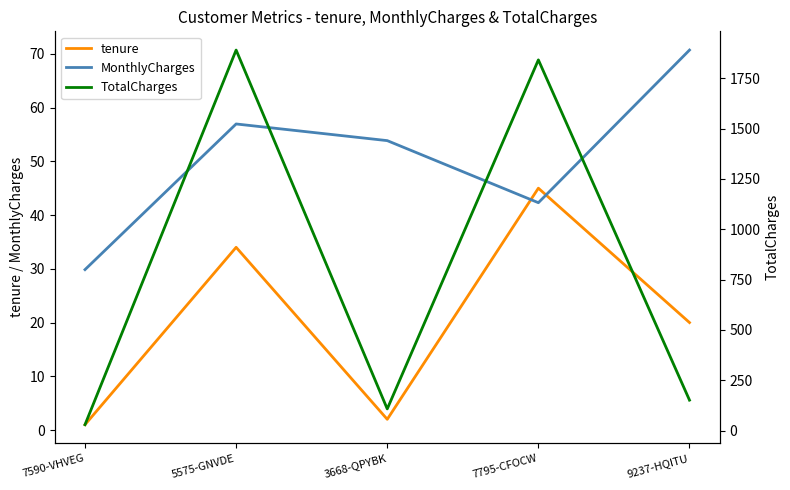

Reading left to right, what are all the values shown in this chart?

tenure: 7590-VHVEG=1.0	5575-GNVDE=34.0	3668-QPYBK=2.0	7795-CFOCW=45.0	9237-HQITU=20.0
MonthlyCharges: 7590-VHVEG=29.9	5575-GNVDE=57.0	3668-QPYBK=53.9	7795-CFOCW=42.3	9237-HQITU=70.7
TotalCharges: 7590-VHVEG=29.9	5575-GNVDE=1889.5	3668-QPYBK=108.2	7795-CFOCW=1840.8	9237-HQITU=151.7